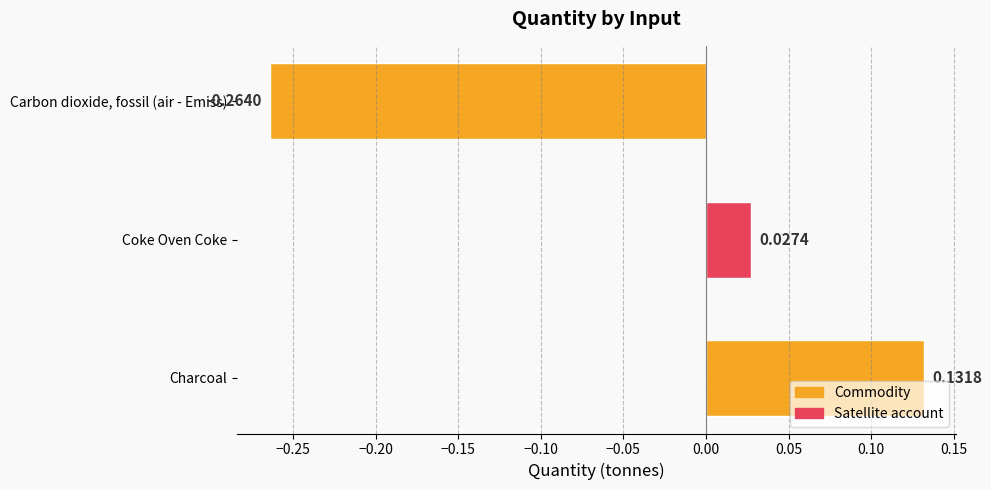

Which category has the highest value across all series?

Charcoal